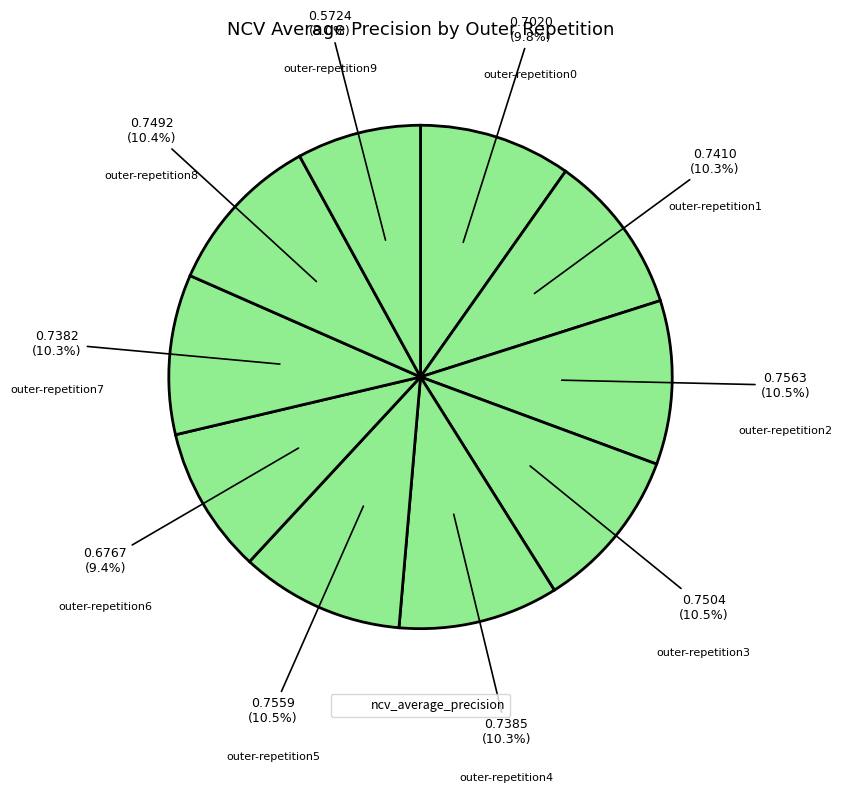

Count the number of slices in the pie.

10